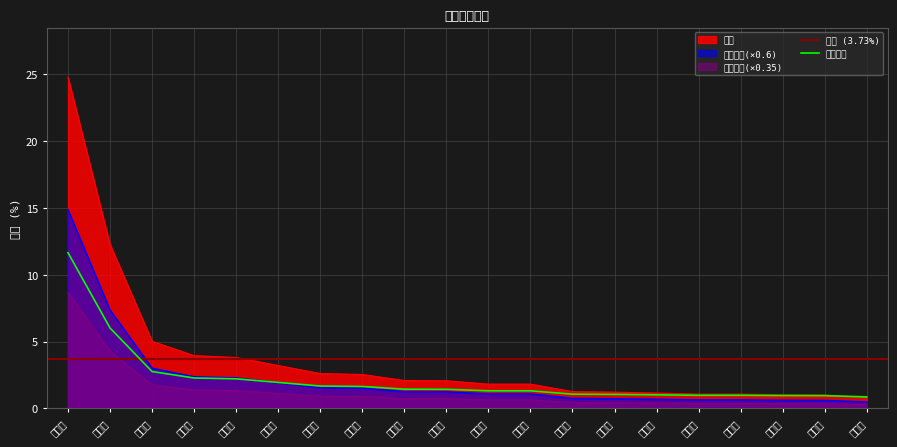

What is the maximum value for 调整比例?

11.6